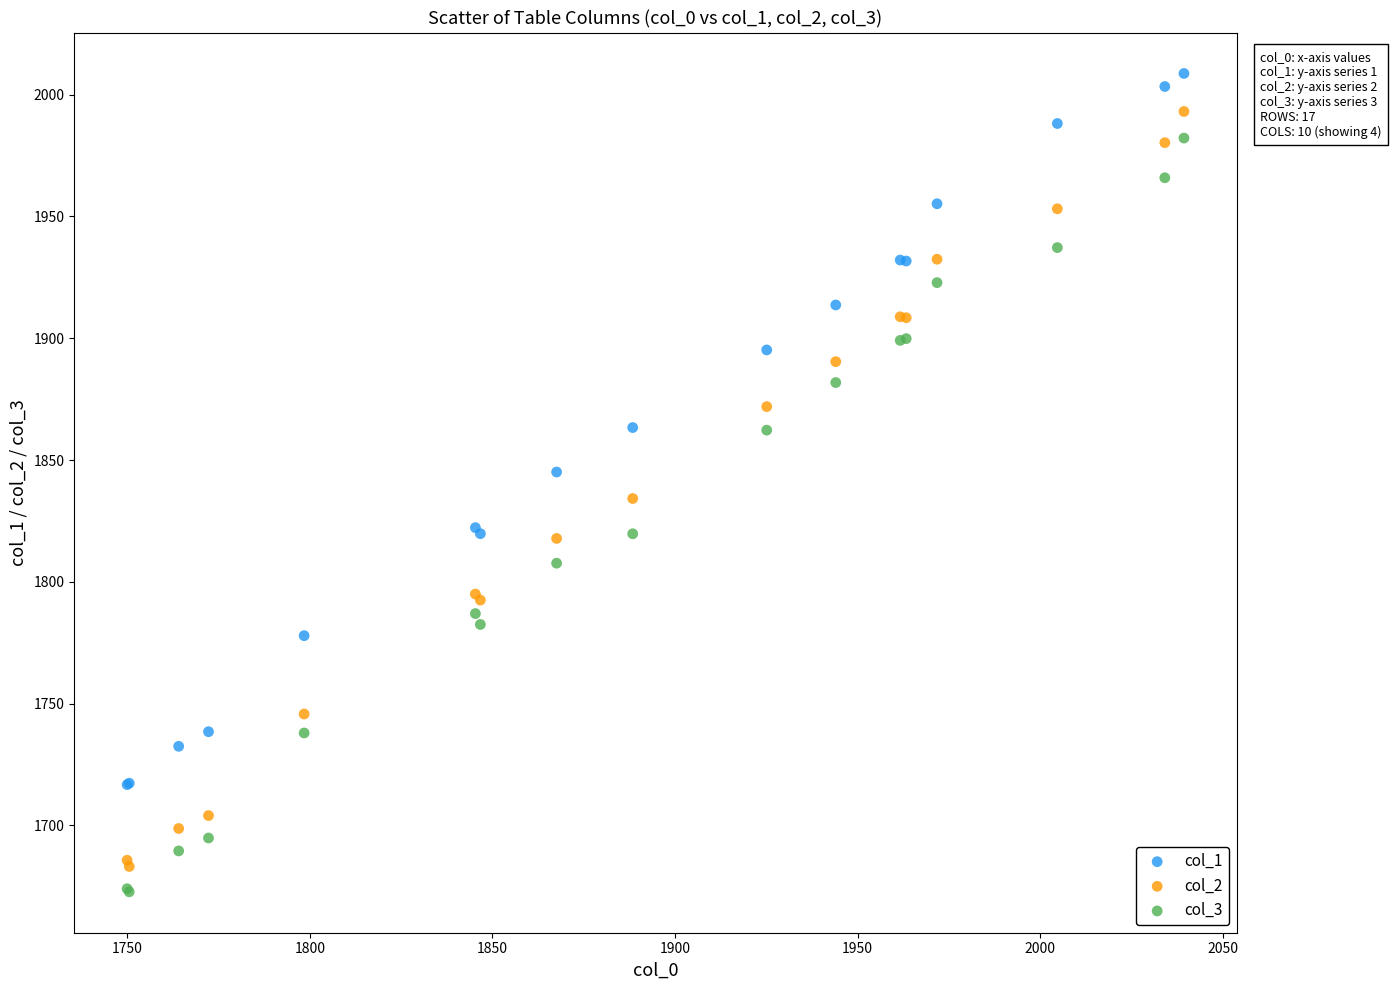

Which series contains the highest Y value?

col_1